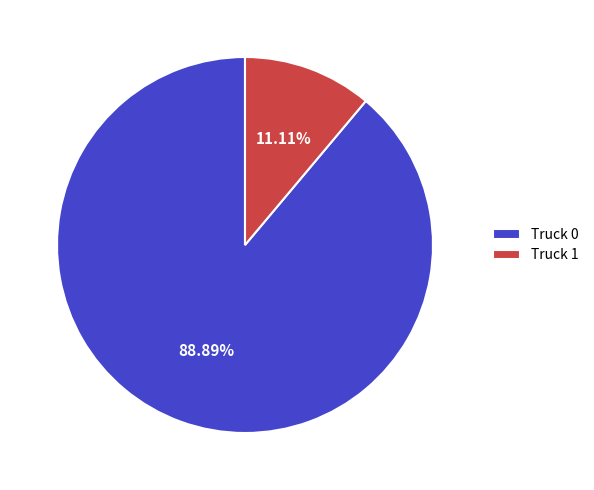

Which has a higher value, Truck 1 or Truck 0?

Truck 0